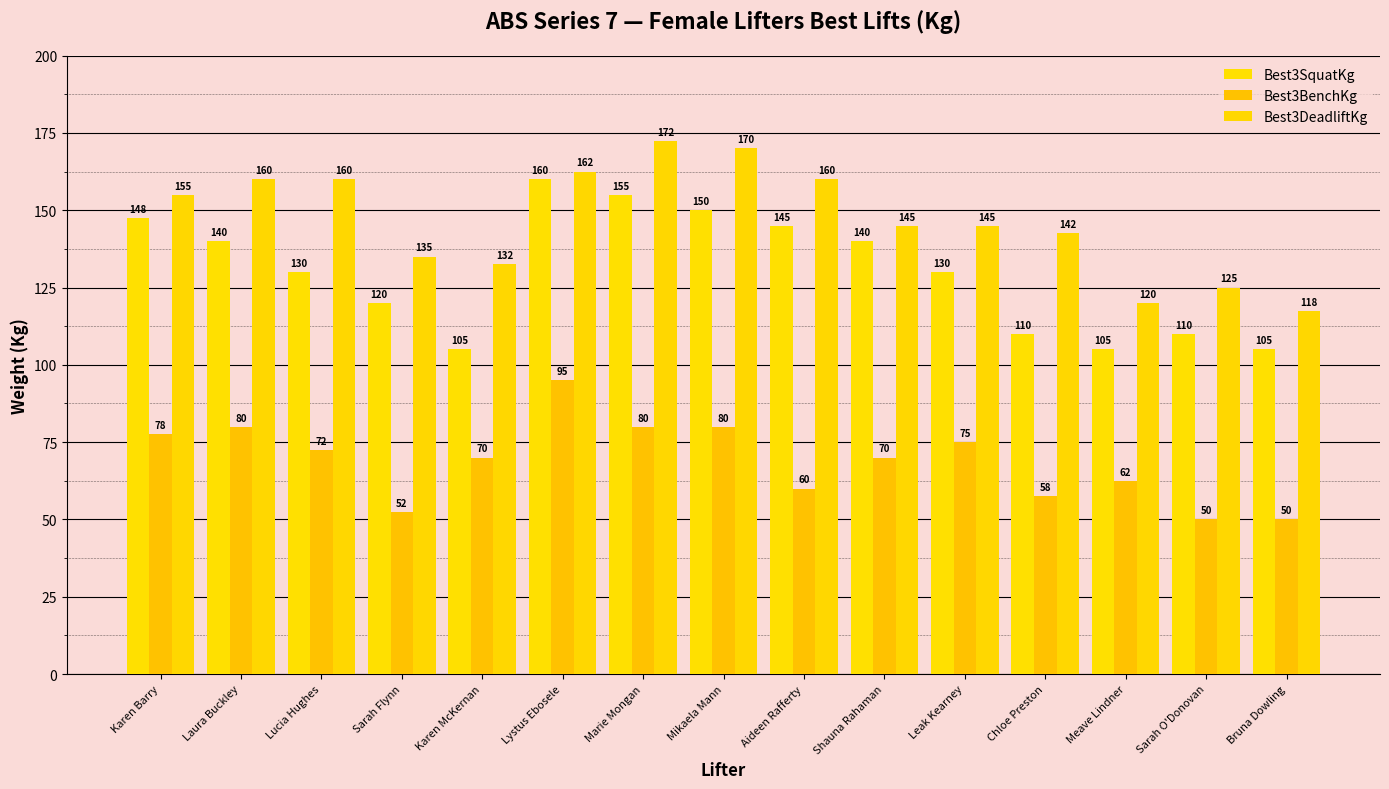

What is the average value of the Best3DeadliftKg series?

146.8